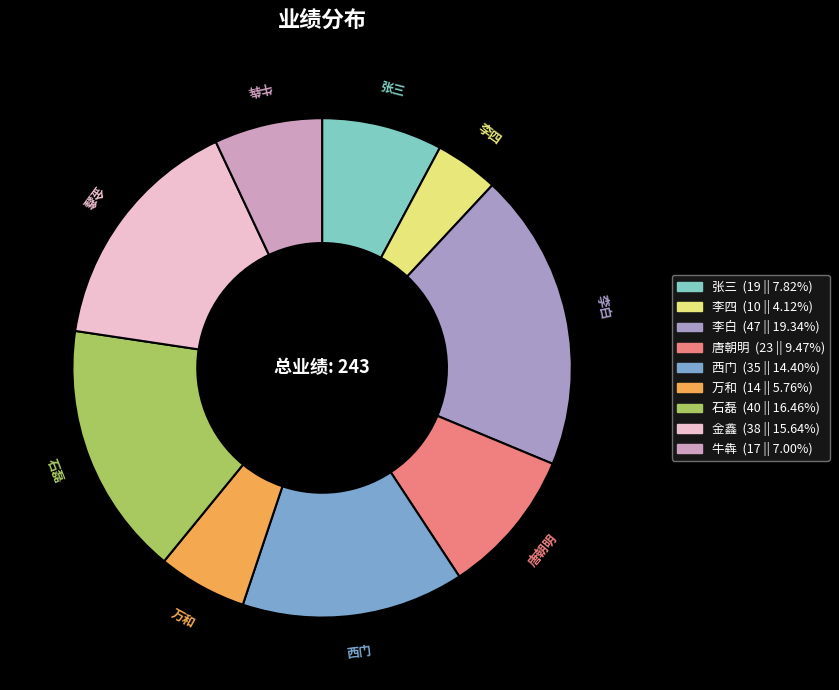

How many slices are in this pie chart?

9